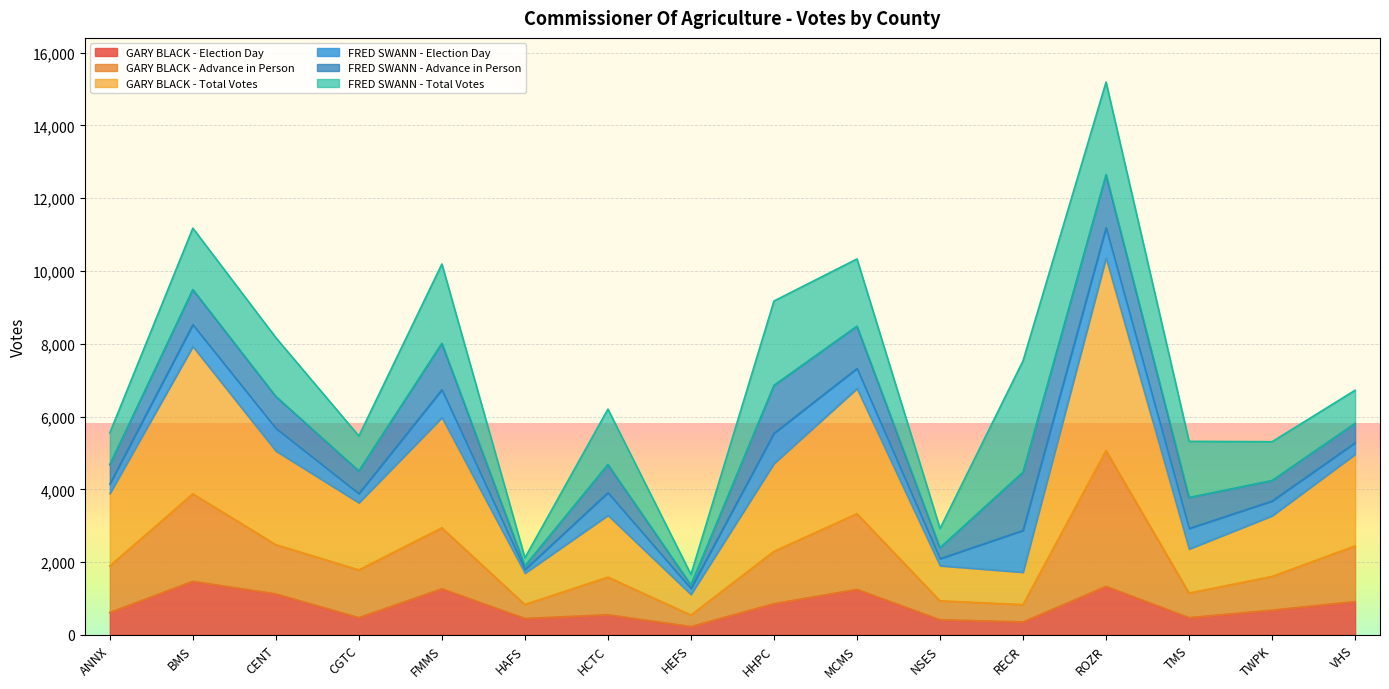

At which category is the sum across all series the highest?

ROZR